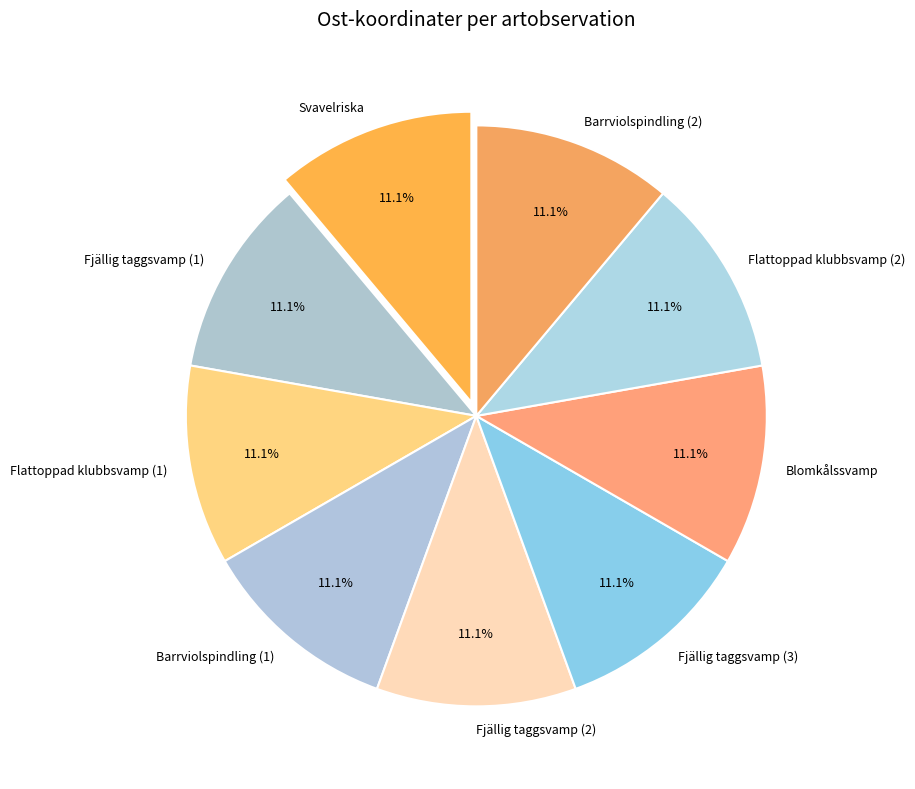

What portion of the pie excludes Flattoppad klubbsvamp (1)?

88.9%